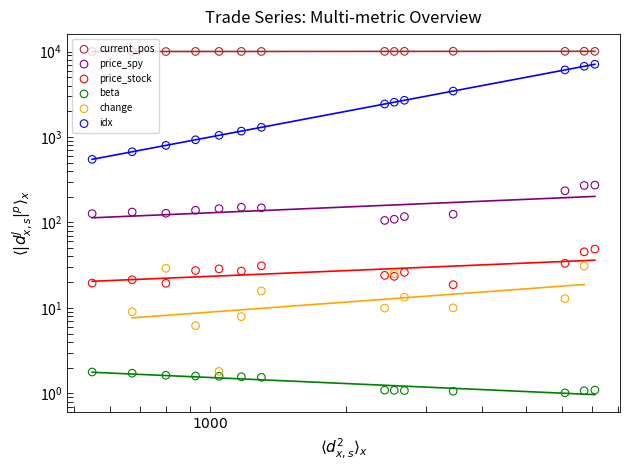

Which series reaches the maximum Y coordinate?

current_pos